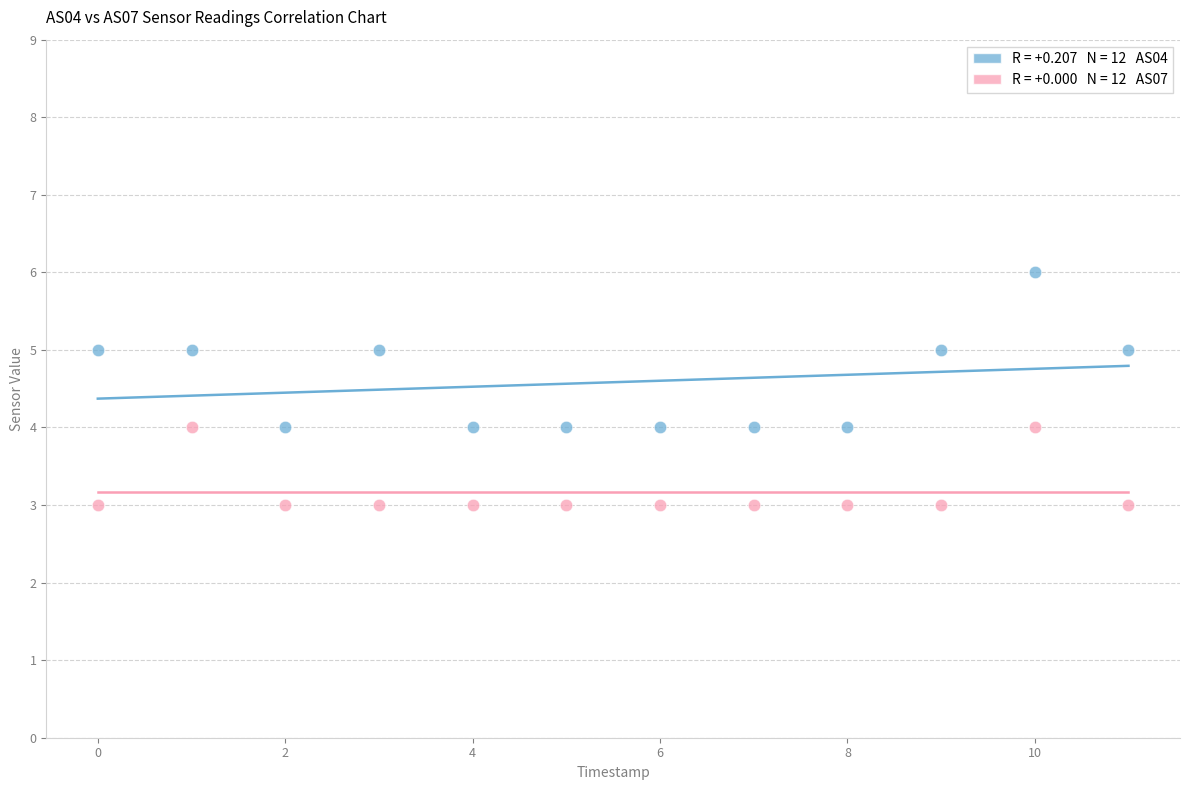

Across all data points, what is the range of Y values (max minus min)?

3